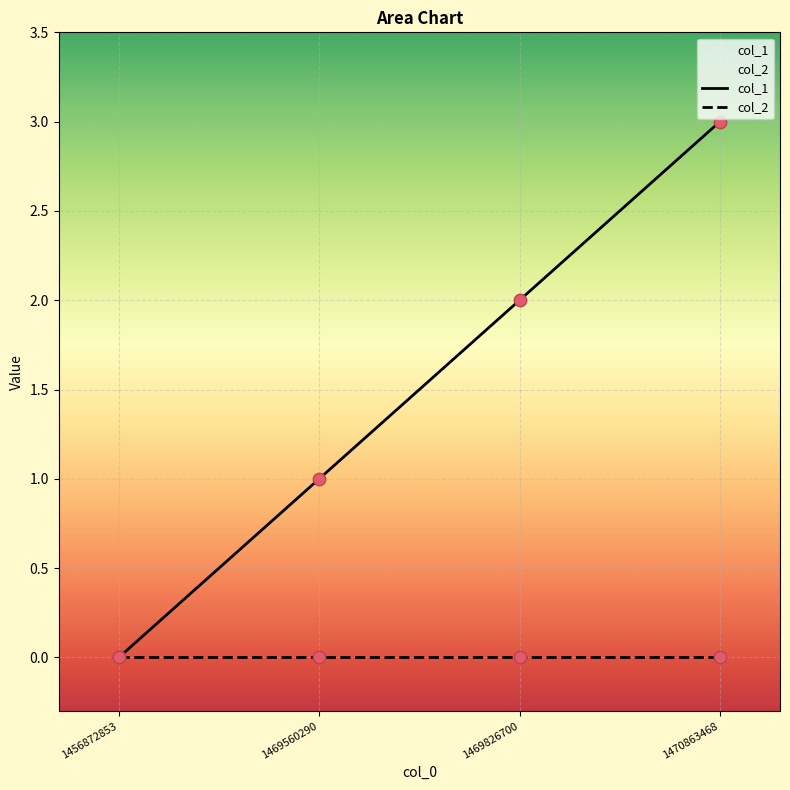

Which series contains the lowest Y value?

col_1